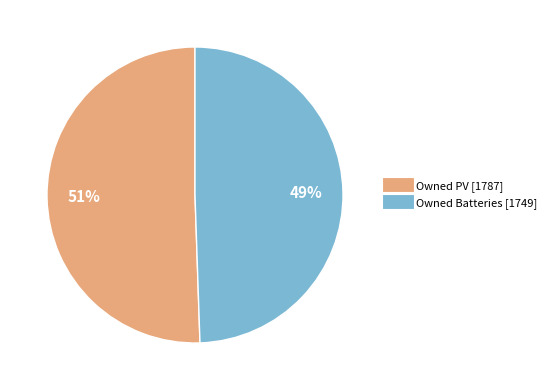

Which slice is the largest?

Owned PV